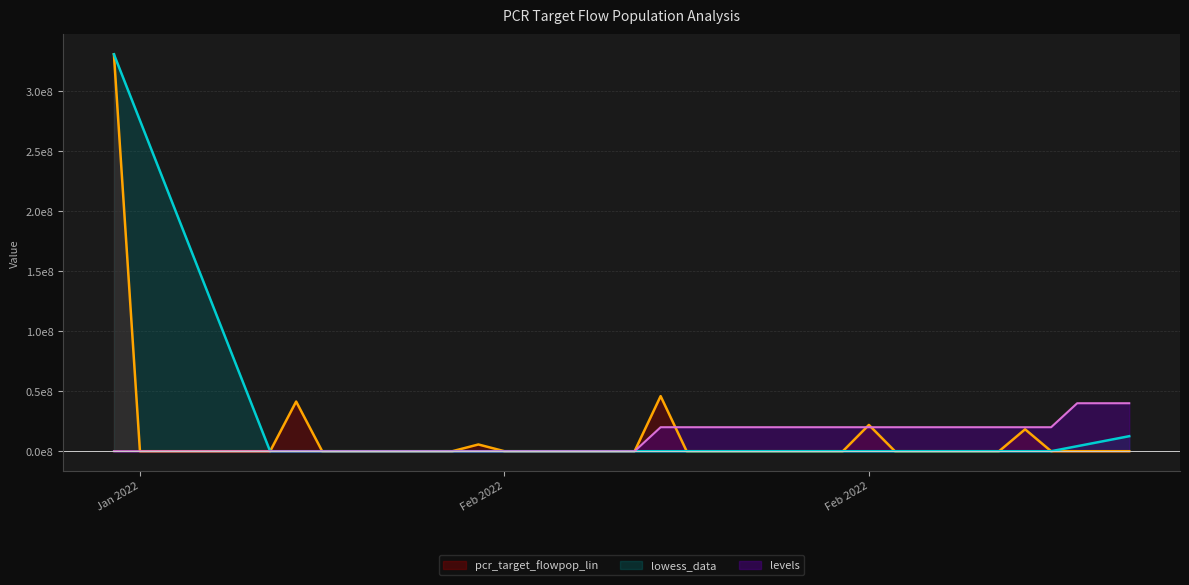

What is the sum of all lowess_data values?

1183097481.1